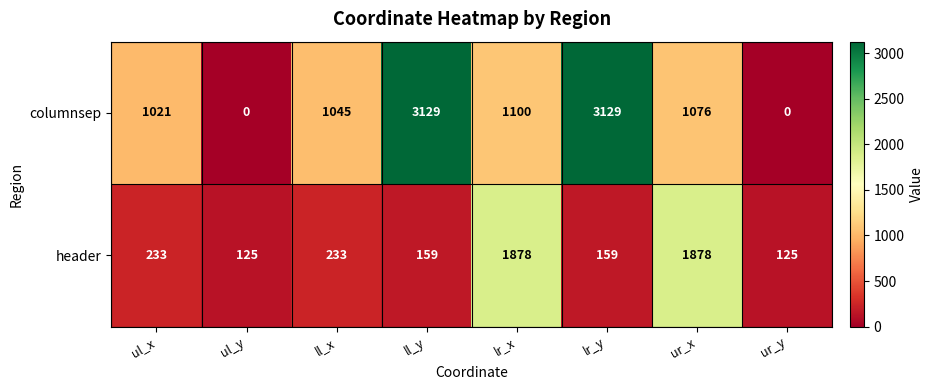

What is the highest value of the columnsep series?

3129